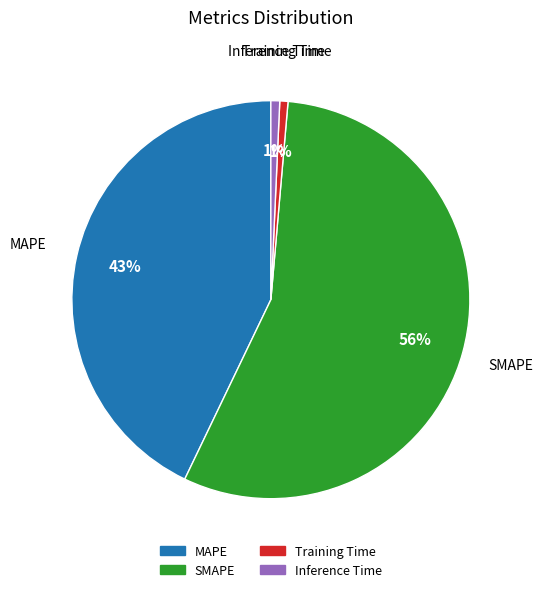

Is SMAPE the majority of the pie?

Yes